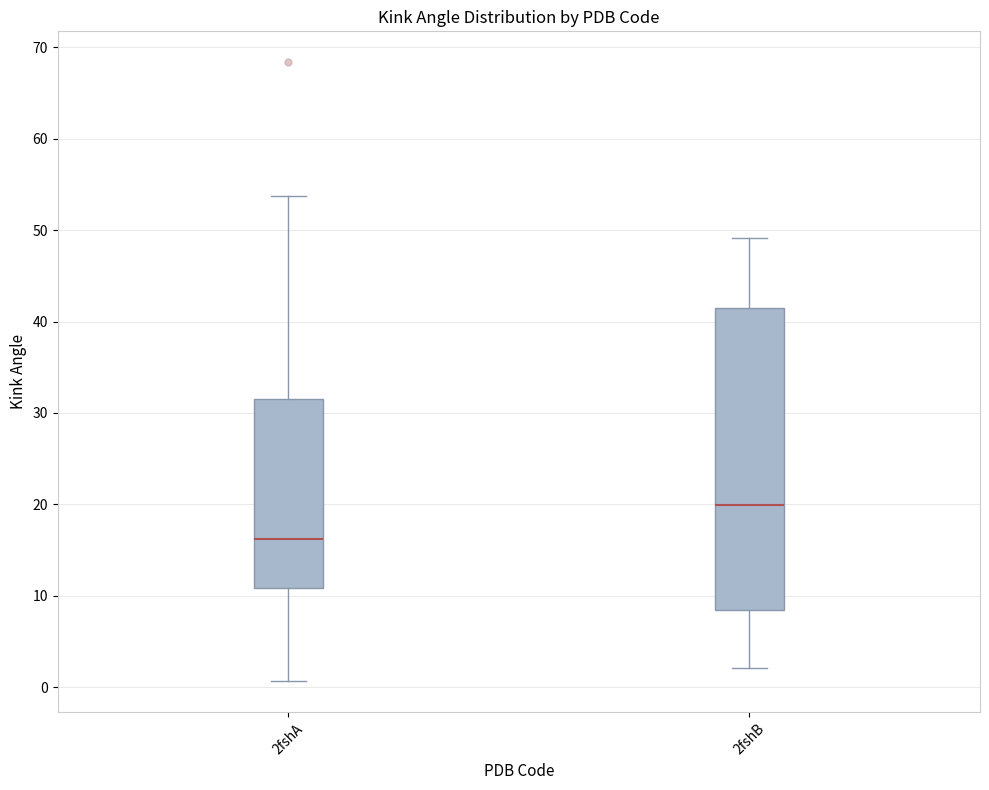

Where does the lower whisker of the box for 2fshB end on the y-axis? The values are not printed on the chart, so give them approximately, as read against the axis.

2